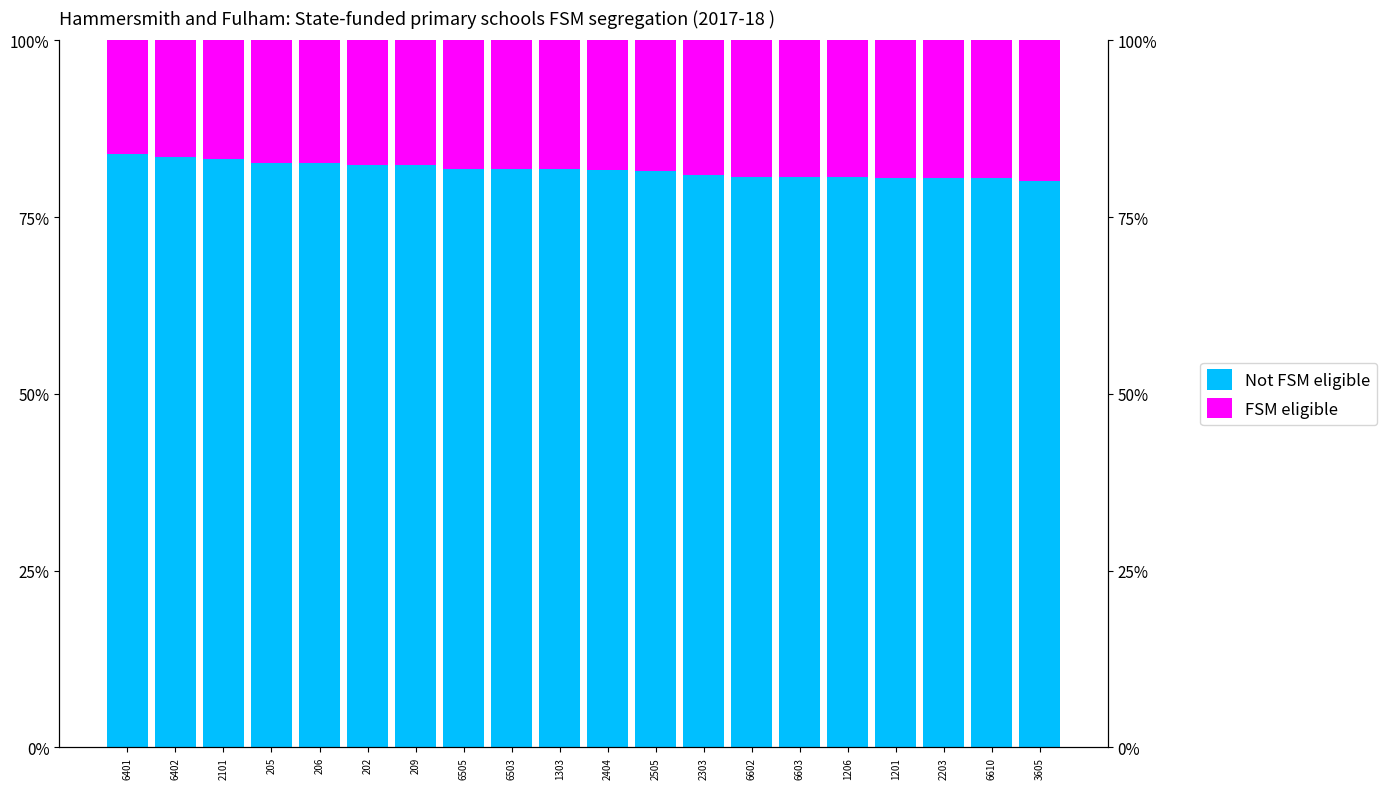

What position from the right is 6610?

2